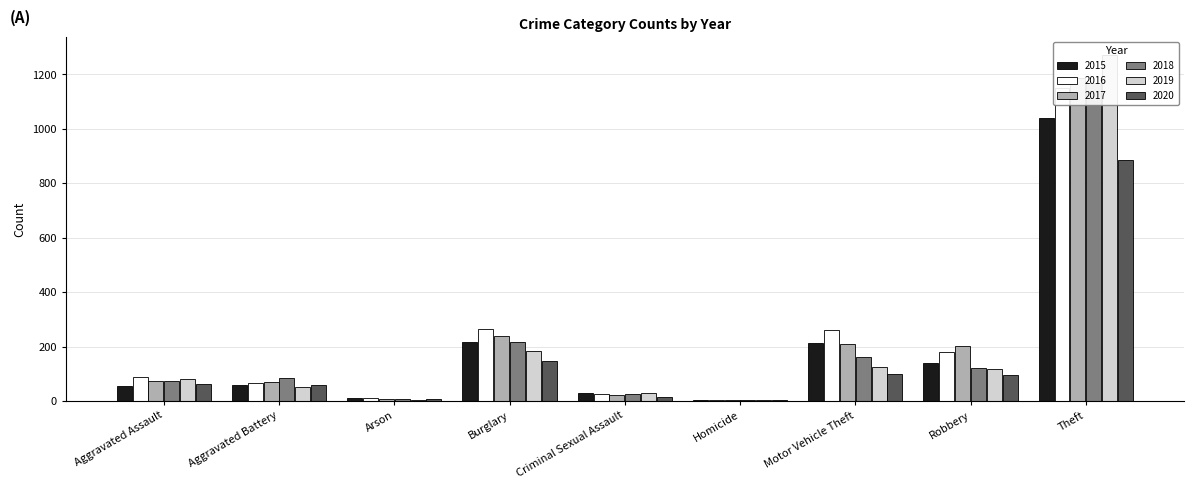

At which label does 2019 reach its peak?

Theft